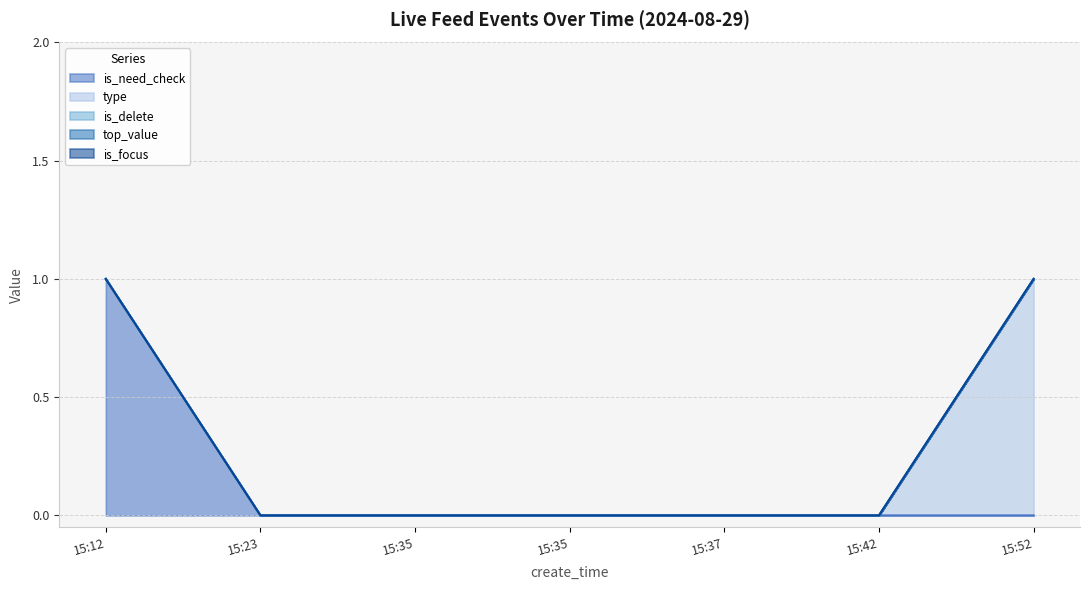

List the labels in order of top_value value, smallest first.

15:12, 15:23, 15:35, 15:35, 15:37, 15:42, 15:52